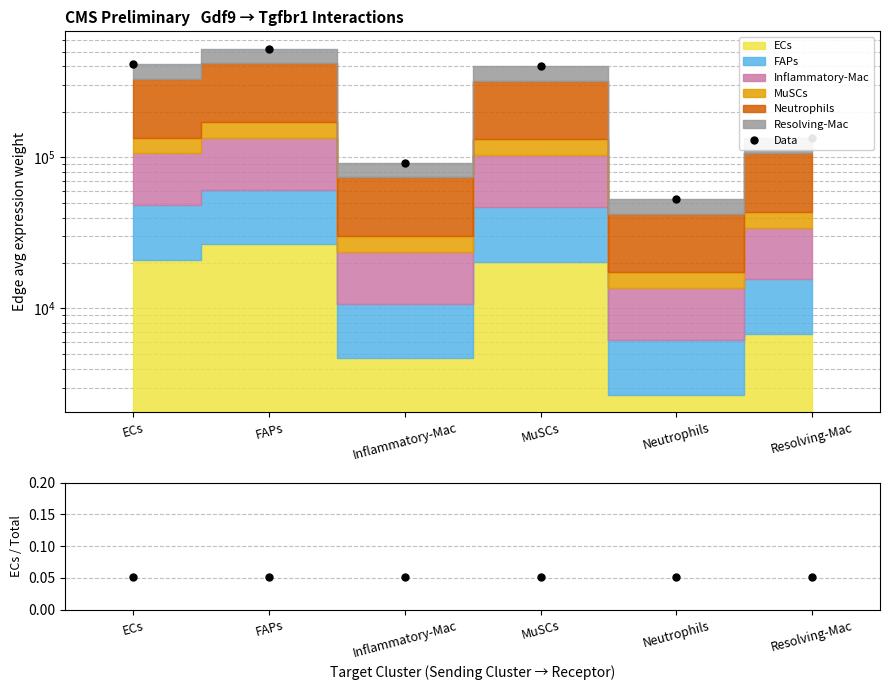

What is the sum of all Data values?

1615667.7